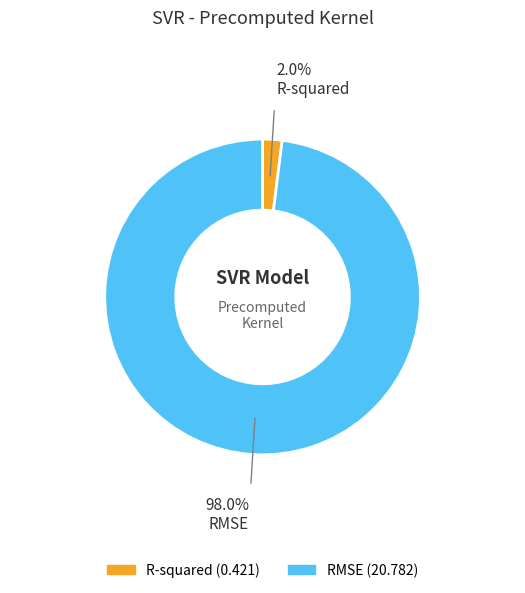

Do RMSE and R-squared together represent more than half of the pie?

Yes